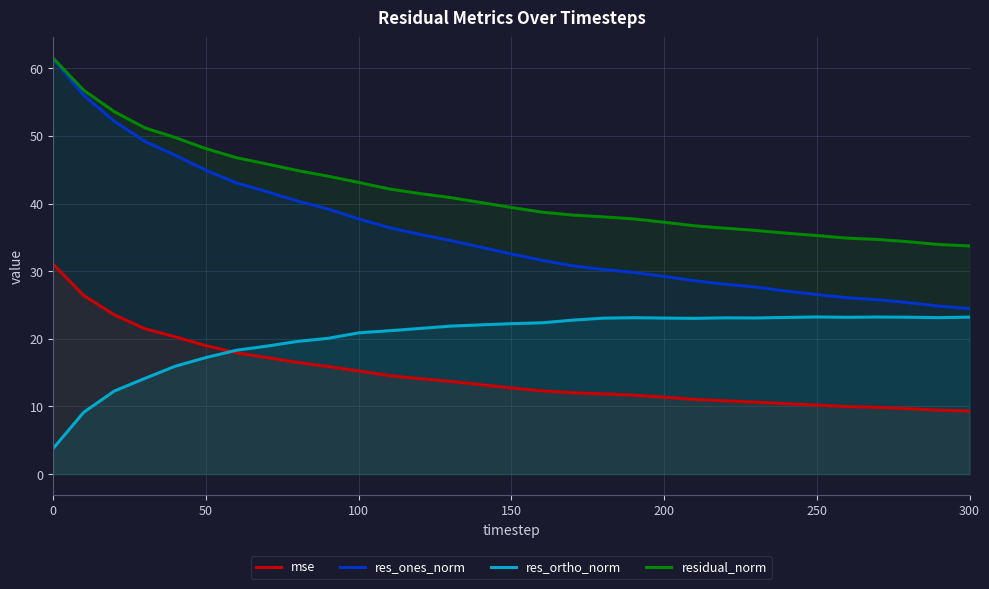

True or false: residual_norm and mse intersect in this chart.

False